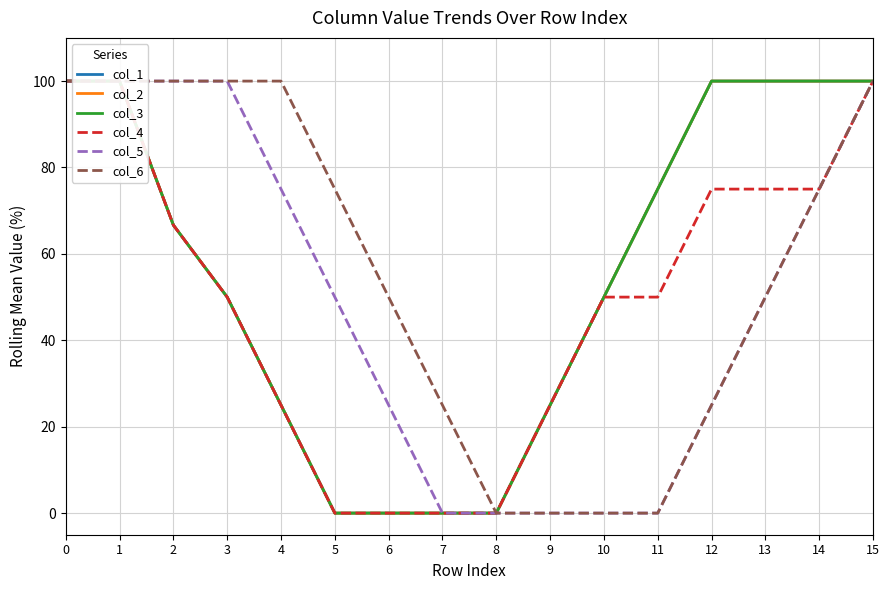

What is the total value across all series at 4?

275.0